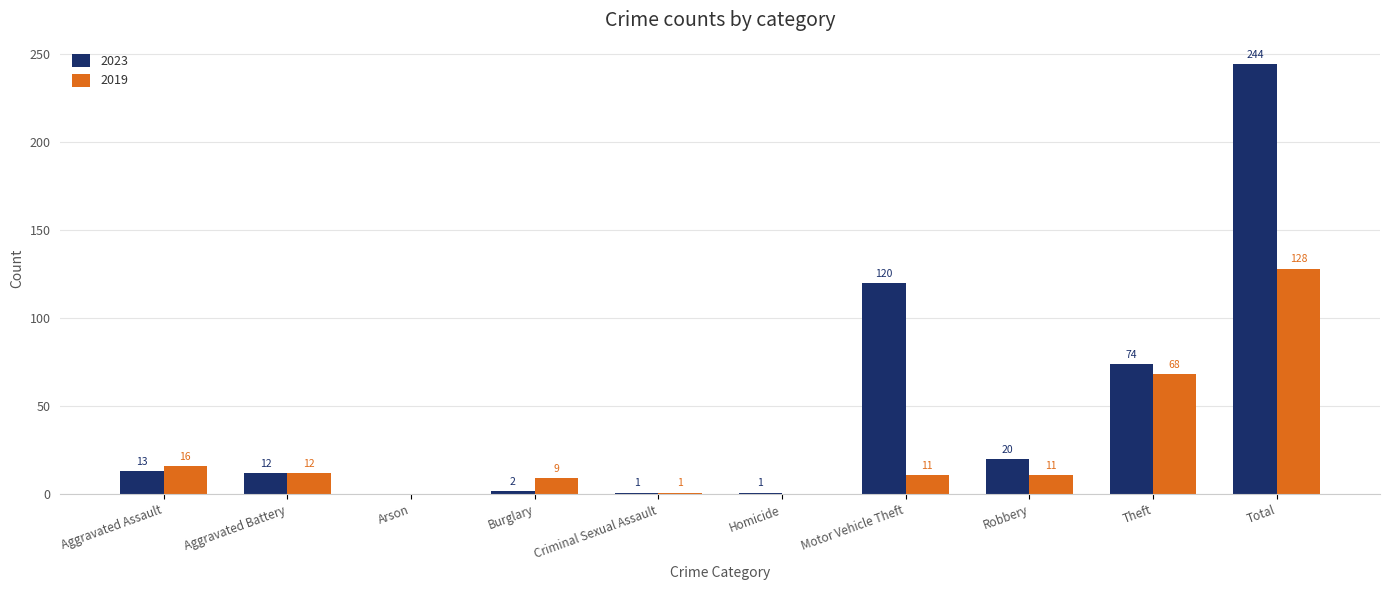

Between Homicide and Total, which series saw the biggest shift?

2023